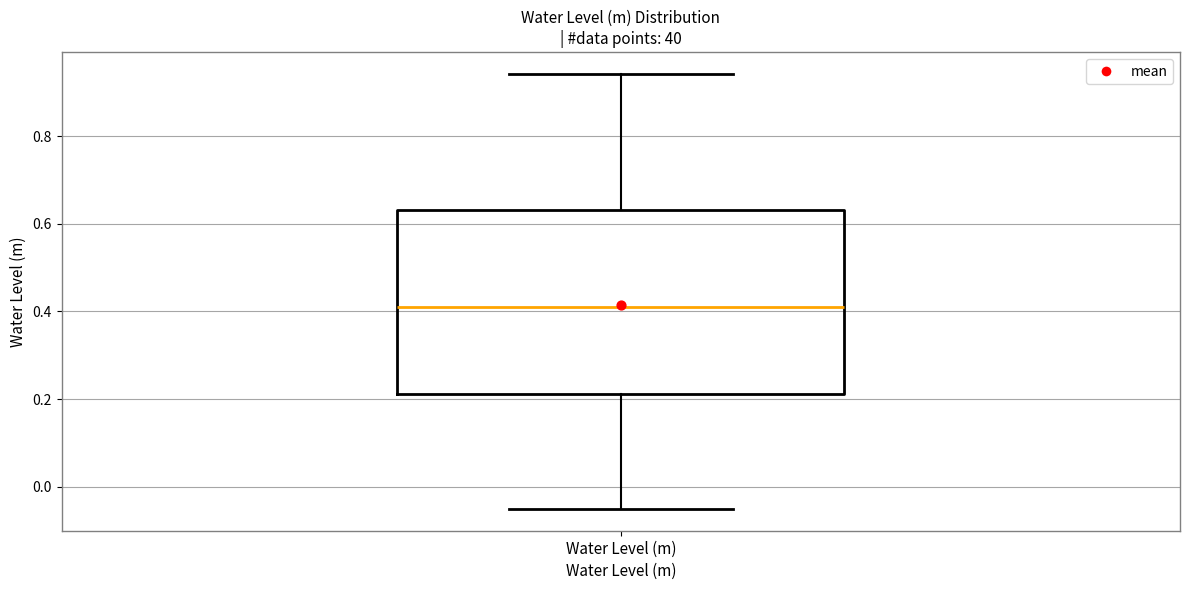

Where is the upper edge of the box for Water Level (m) on the y-axis? The values are not printed on the chart, so give them approximately, as read against the axis.

0.64